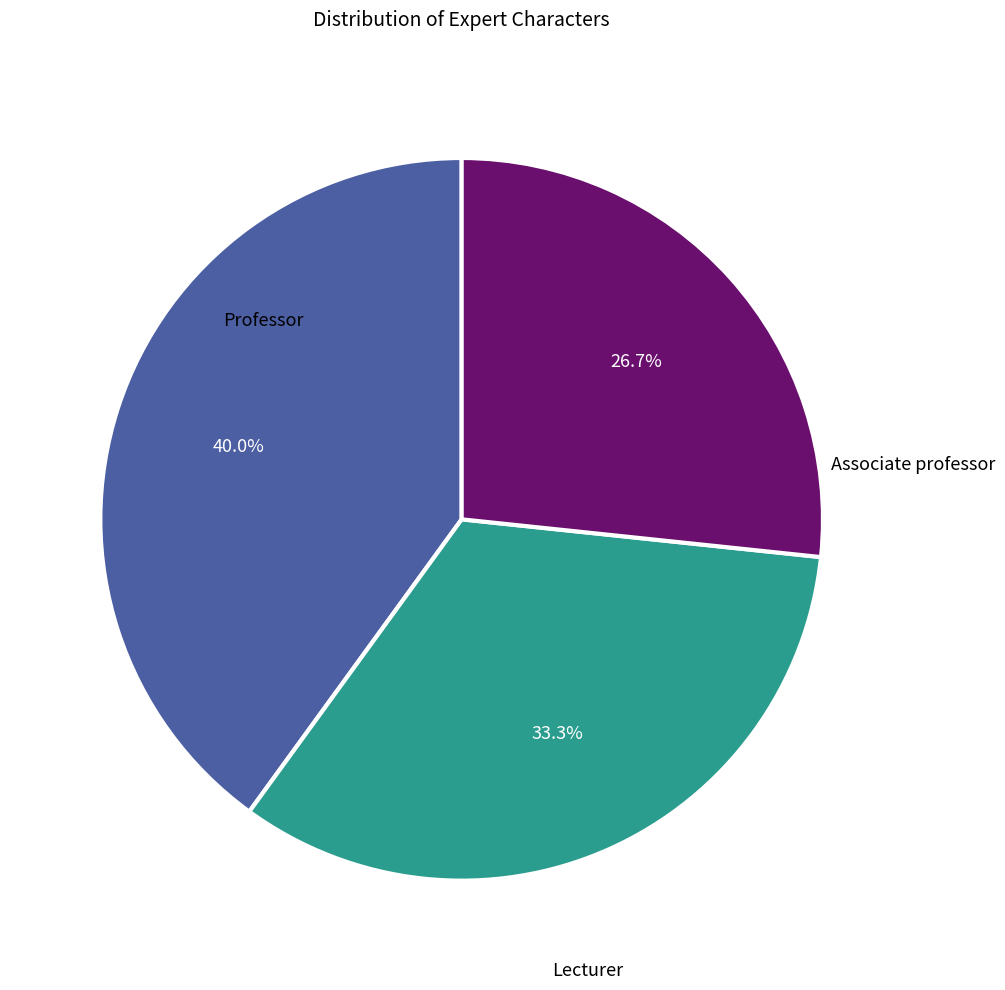

Is there a majority slice in this chart?

No